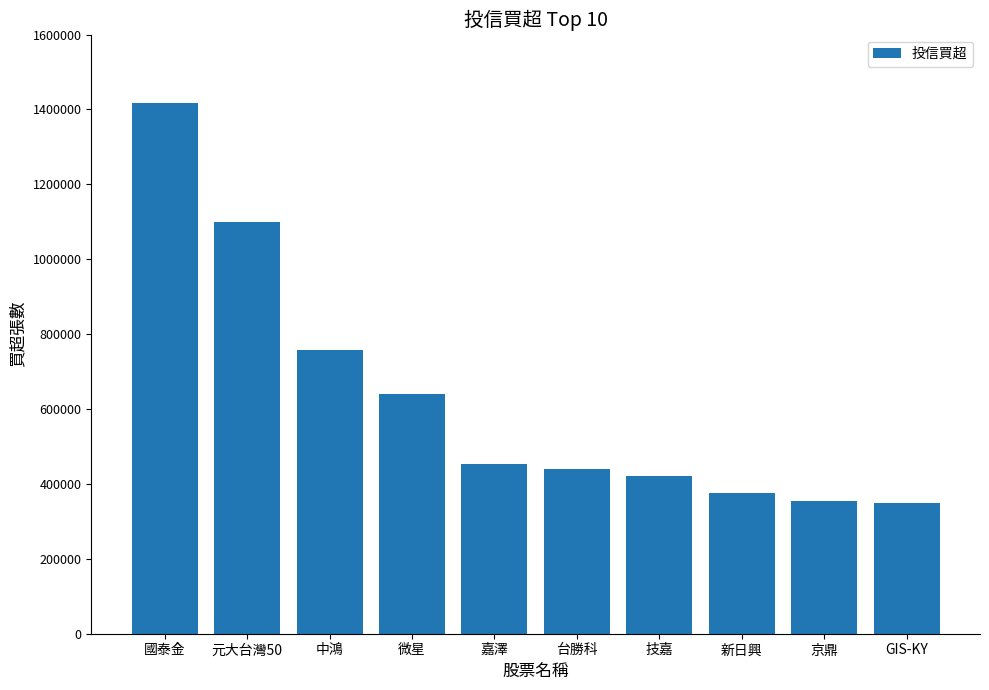

Is it true that the value at GIS-KY is 350000?

True